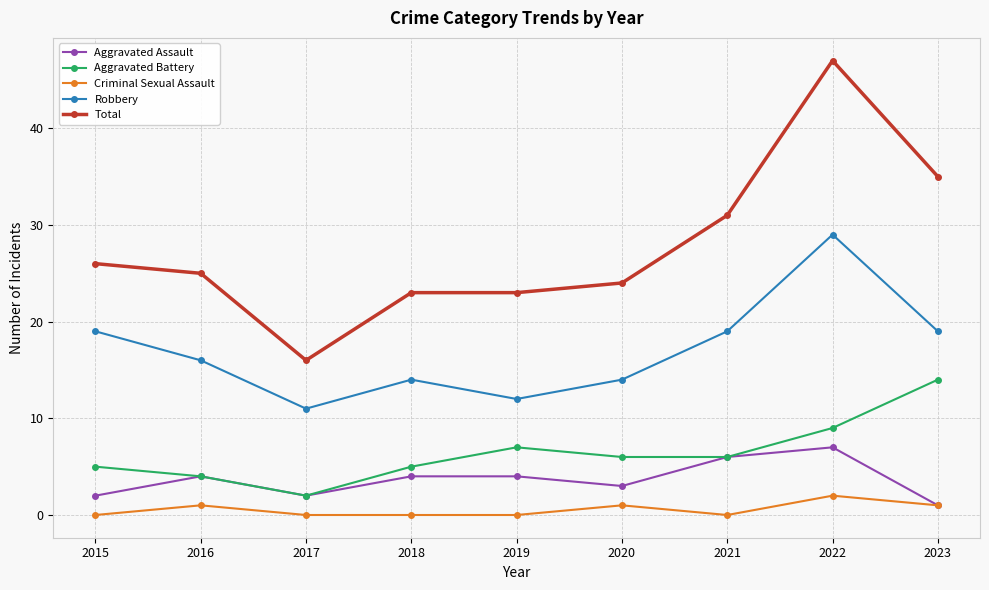

List the series in order of their peak value, highest first.

Total, Robbery, Aggravated Battery, Aggravated Assault, Criminal Sexual Assault